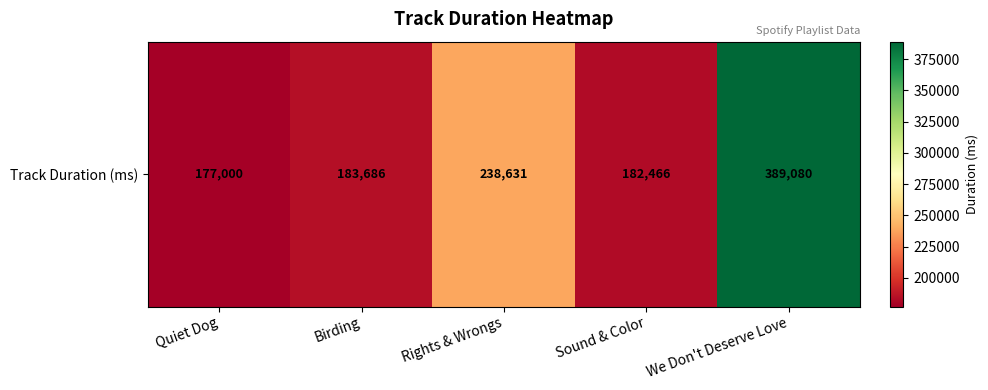

What is the maximum value shown in the chart?

389080